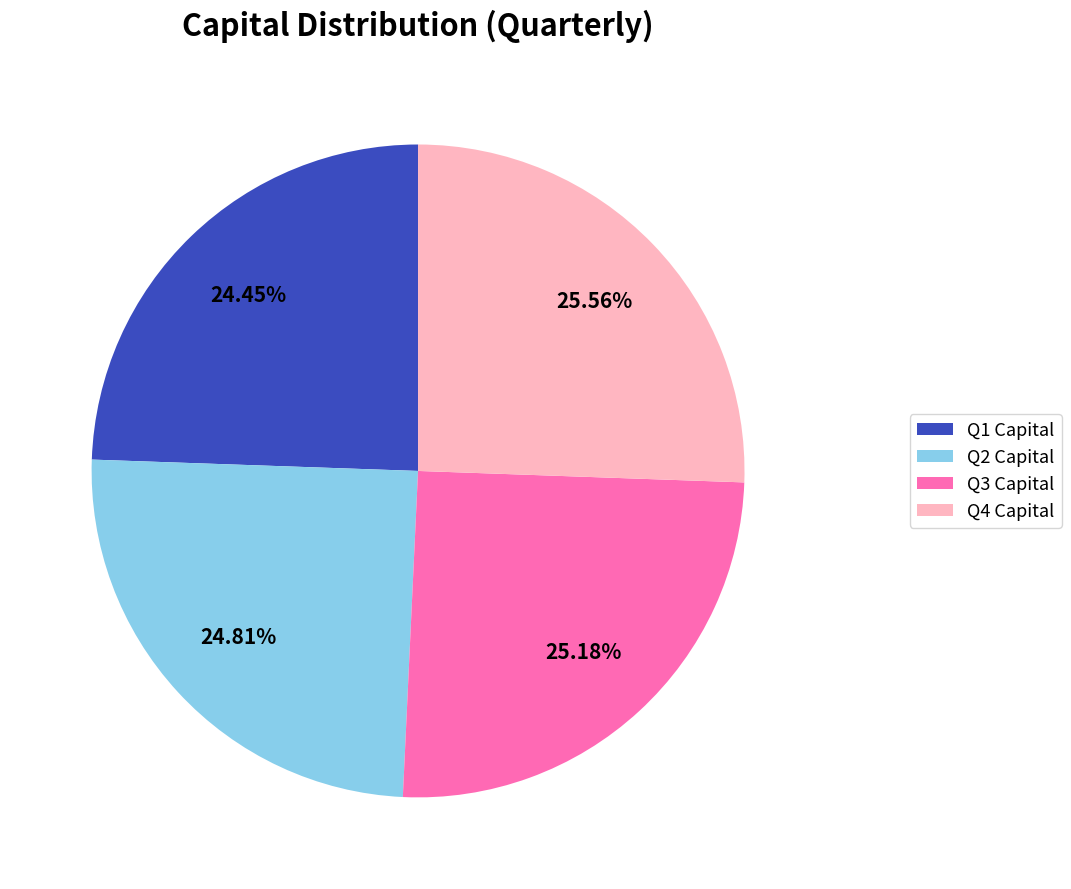

What is the ratio of the value at Q3 Capital to the value at Q1 Capital?

1.0